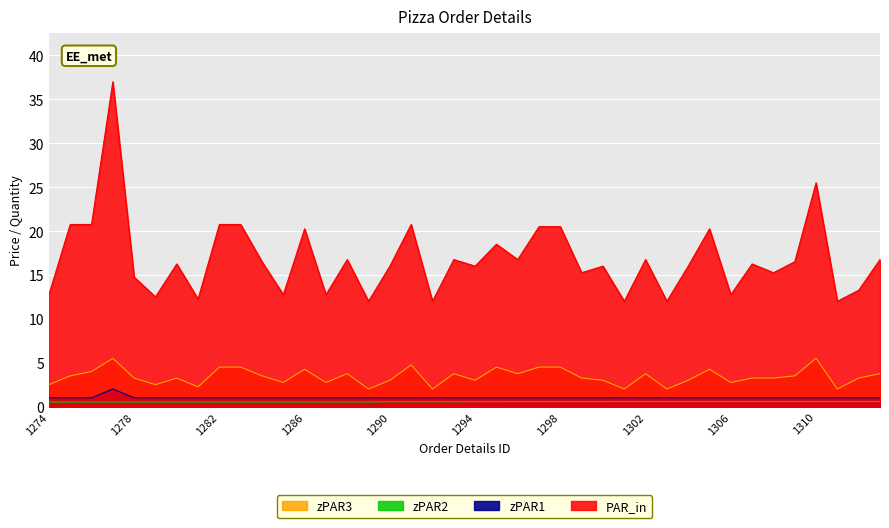

Rank the series by their maximum value, from lowest to highest.

zPAR2, zPAR1, zPAR3, PAR_in